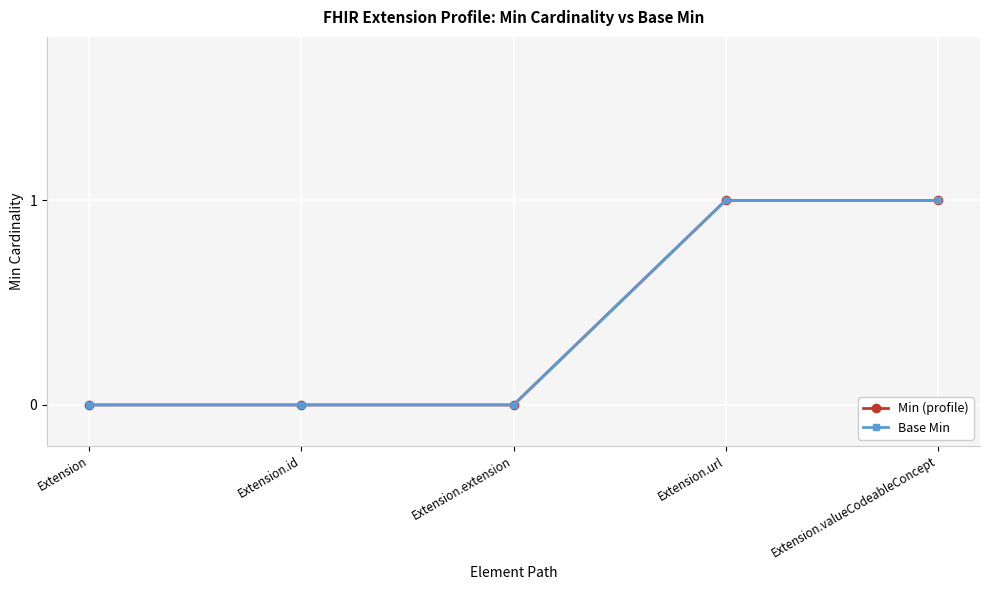

At how many categories does at least one series exceed 0?

2